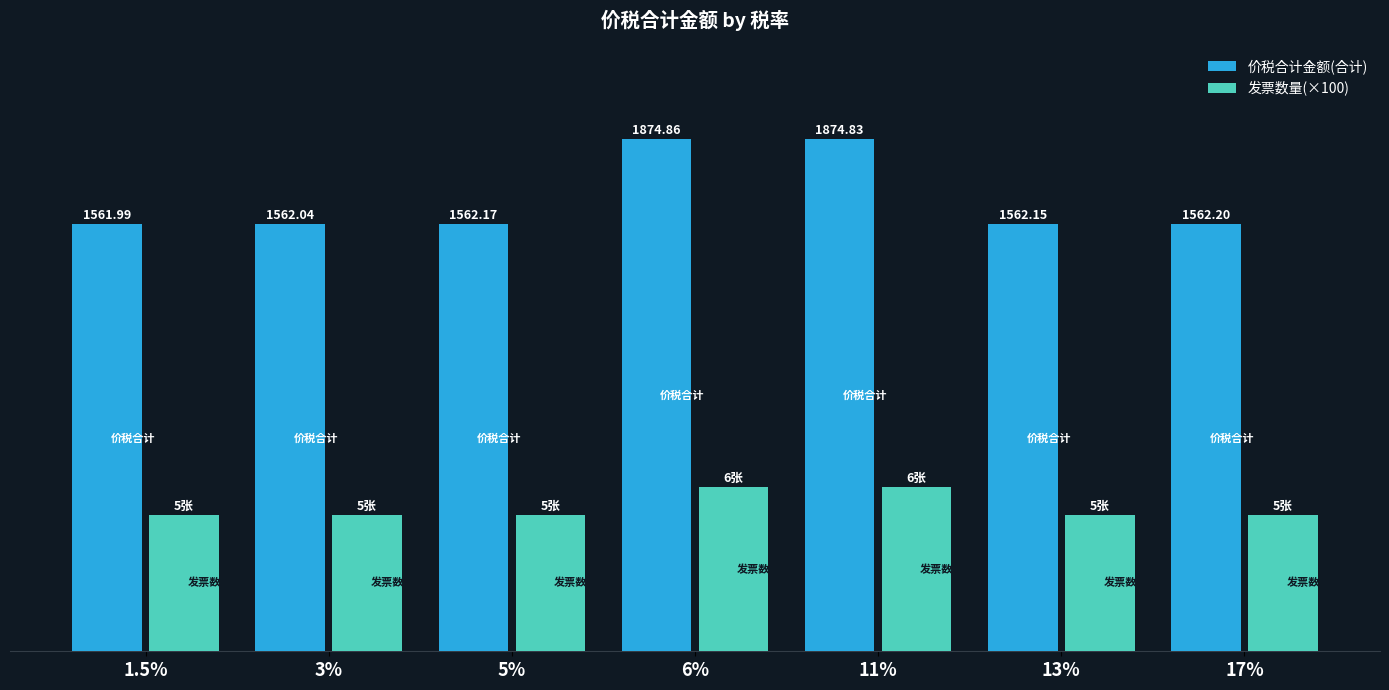

Rank the series by their average value, from highest to lowest.

价税合计金额(合计), 发票数量(×100)